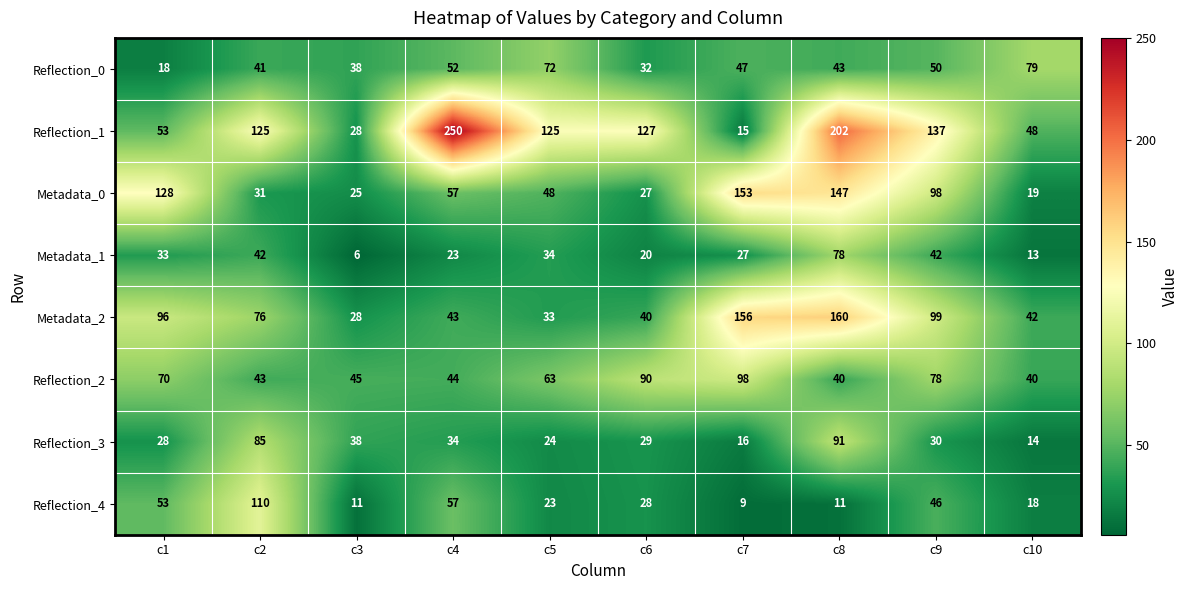

What is the total value across all series at c9?

580